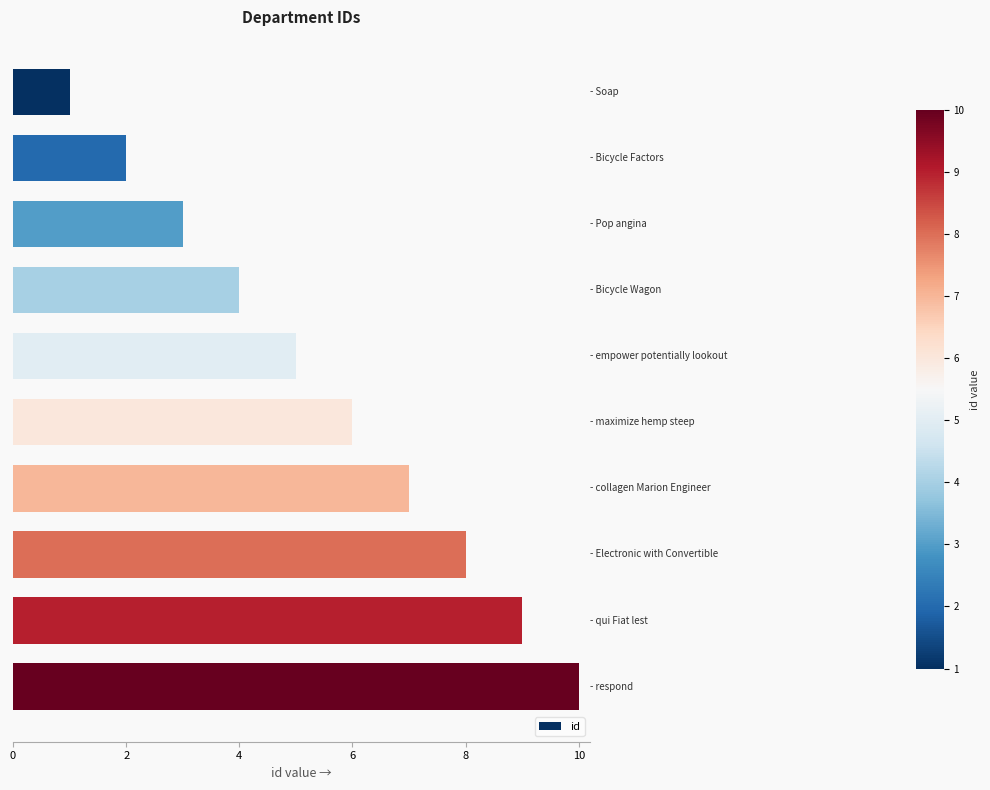

How many bars are there in total?

10